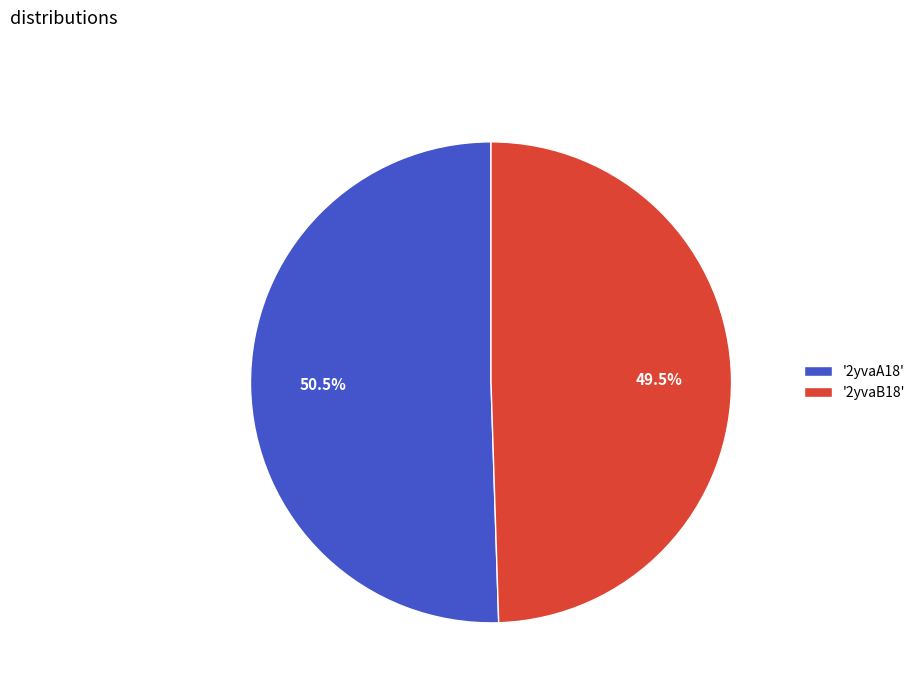

Between '2yvaB18' and '2yvaA18', which is larger?

'2yvaA18'